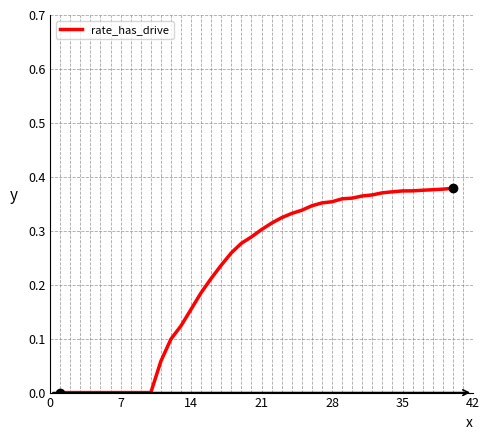

Reading right to left, extract all data points from this chart.

0.4	0.4	0.4	0.4	0.4	0.4	0.4	0.4	0.4	0.4	0.4	0.4	0.4	0.4	0.3	0.3	0.3	0.3	0.3	0.3	0.3	0.3	0.3	0.2	0.2	0.2	0.2	0.1	0.1	0.1	0.0	0.0	0.0	0.0	0.0	0.0	0.0	0.0	0.0	0.0